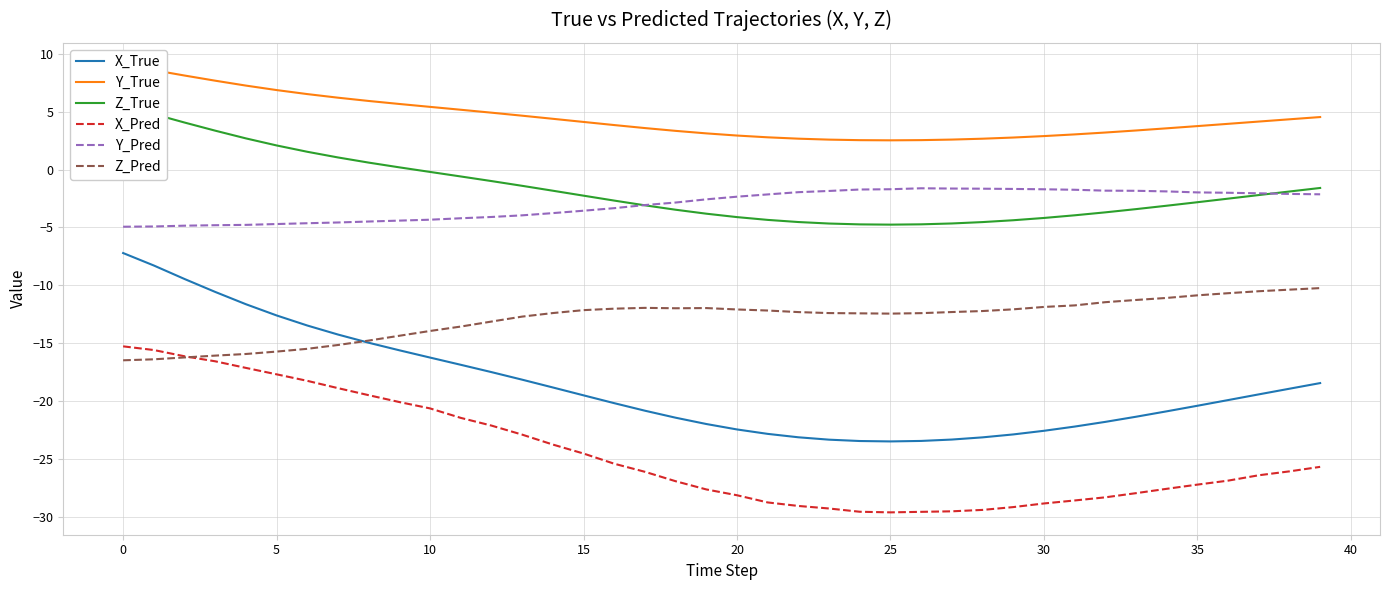

What is the sum of all Y_Pred values?

-120.7